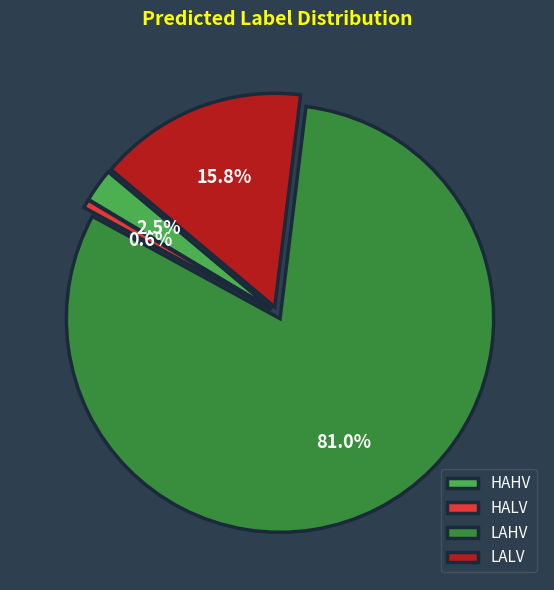

What percentage is the HALV slice, to the nearest percent?

1%